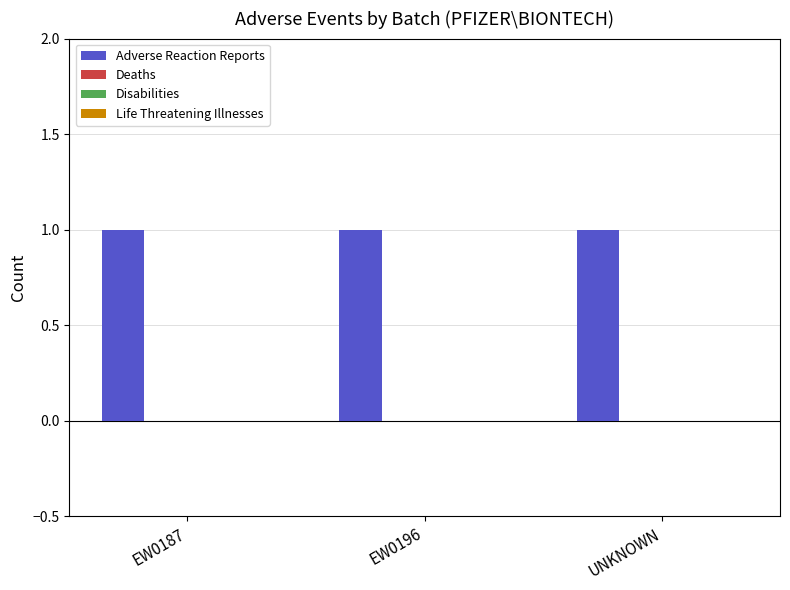

Reading left to right, transcribe all the data shown in this chart.

Adverse Reaction Reports: 1	1	1
Deaths: 0	0	0
Disabilities: 0	0	0
Life Threatening Illnesses: 0	0	0